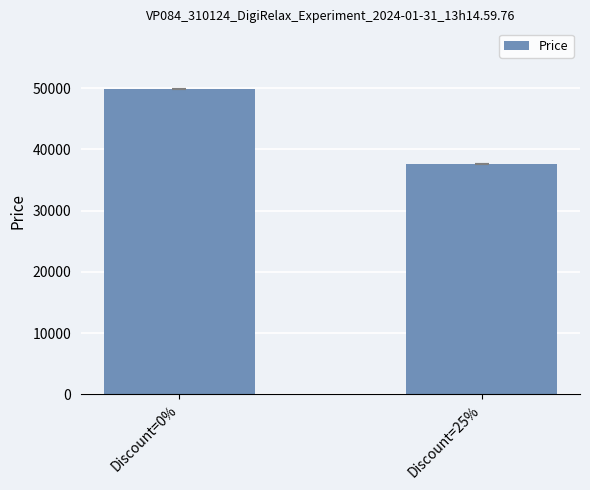

What is the label of the 1st bar from the left?

Discount=0%